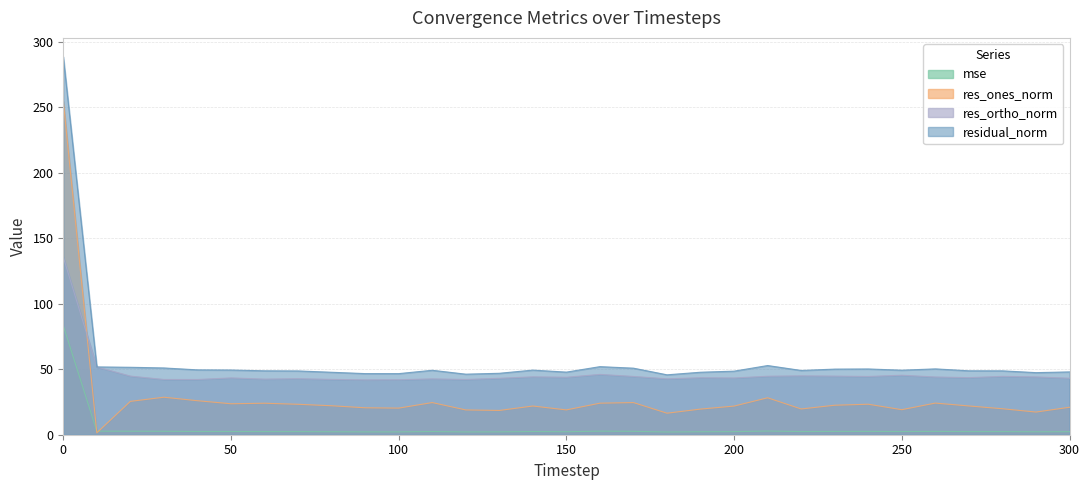

How many lines are shown in the chart?

4